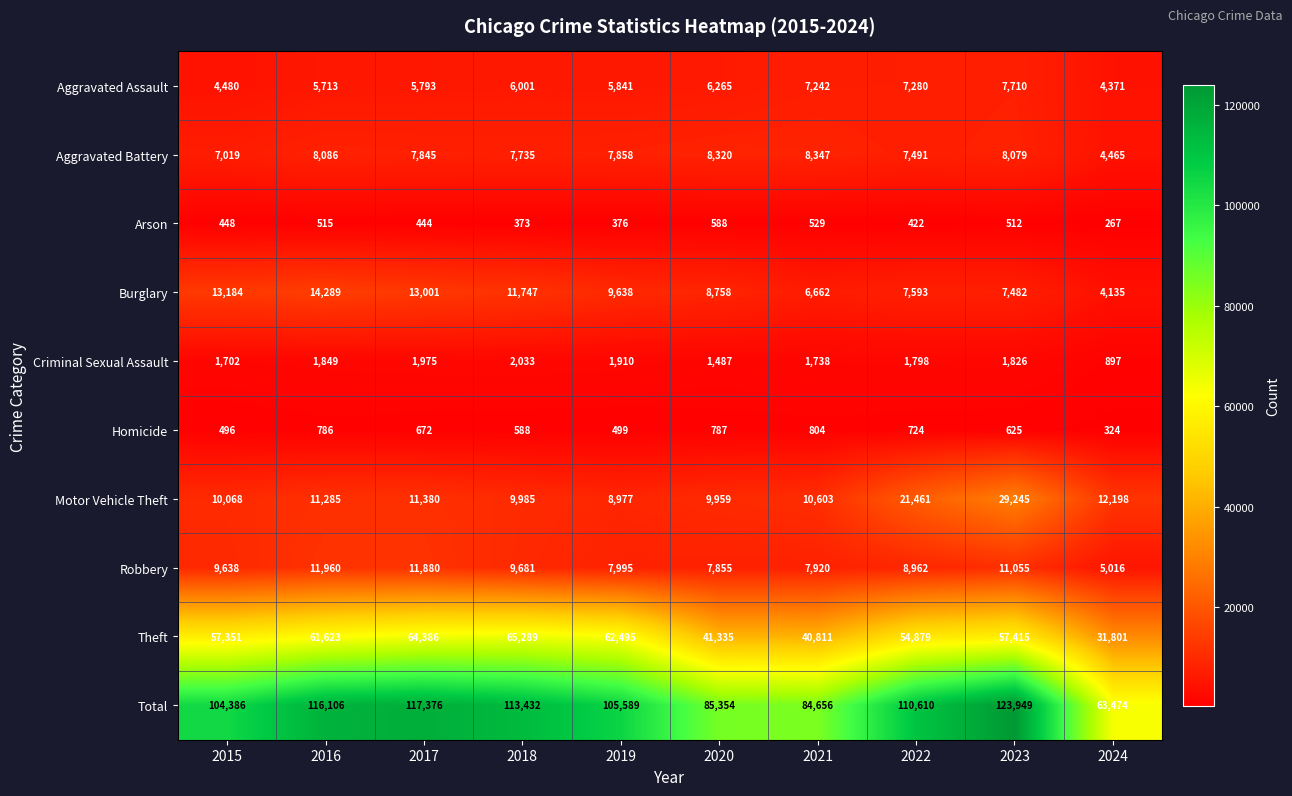

Which series changed the most between 2021 and 2022?

Total